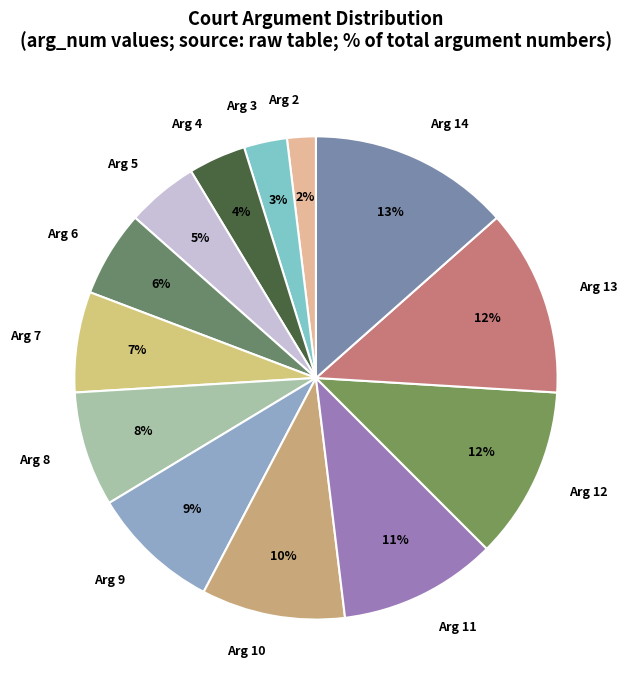

How many slices are in this pie chart?

13